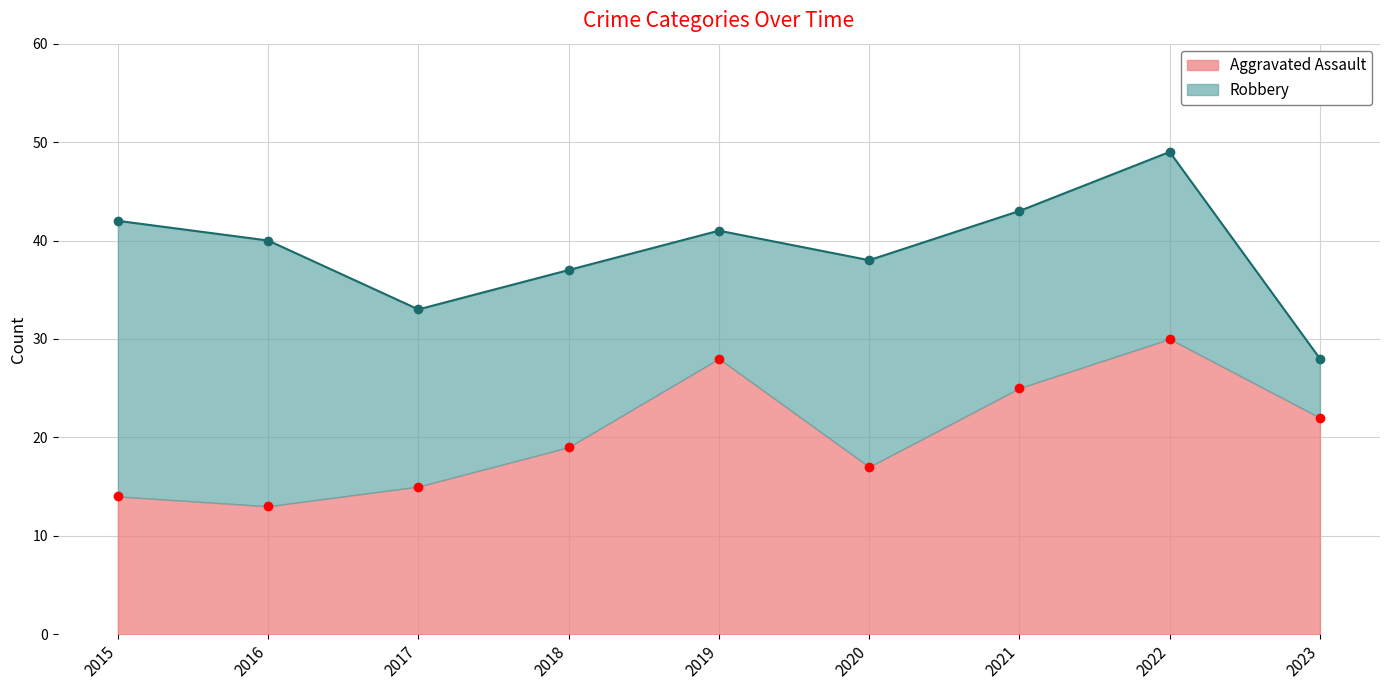

At which category does the data reach its first local valley?

2016